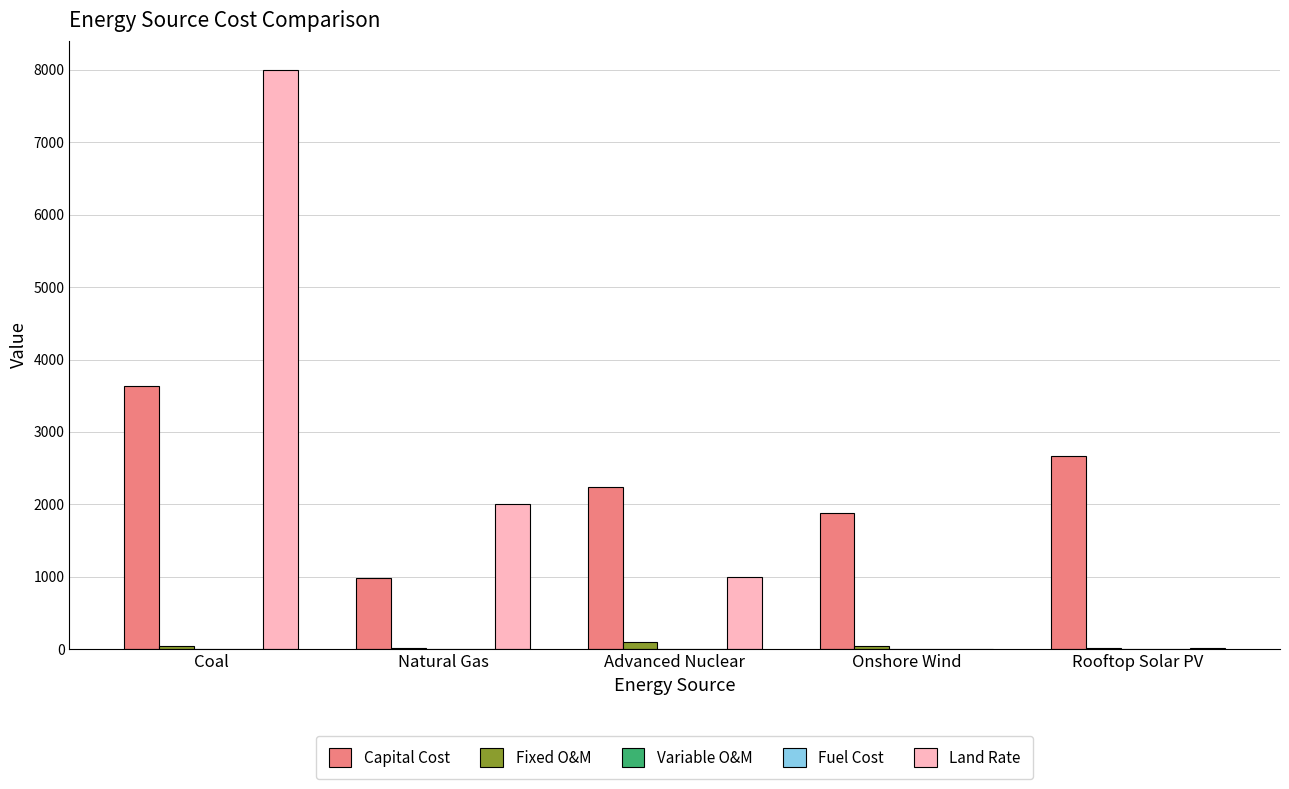

At which category is the sum across all series the highest?

Coal